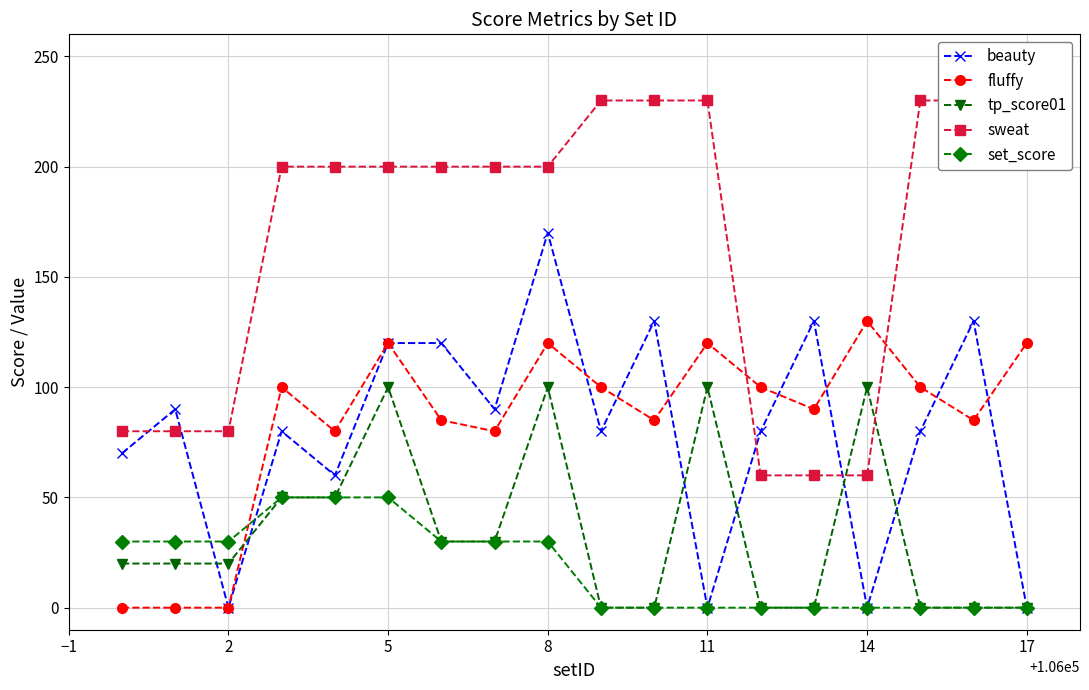

Where is the first local minimum for beauty?

2